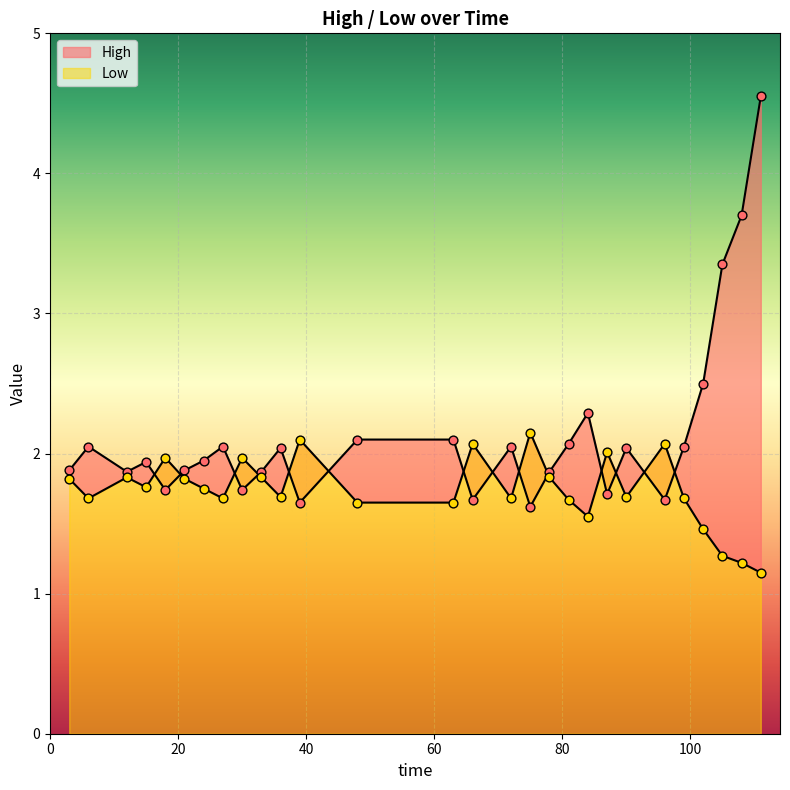

Which series has the largest Y range (max minus min)?

High